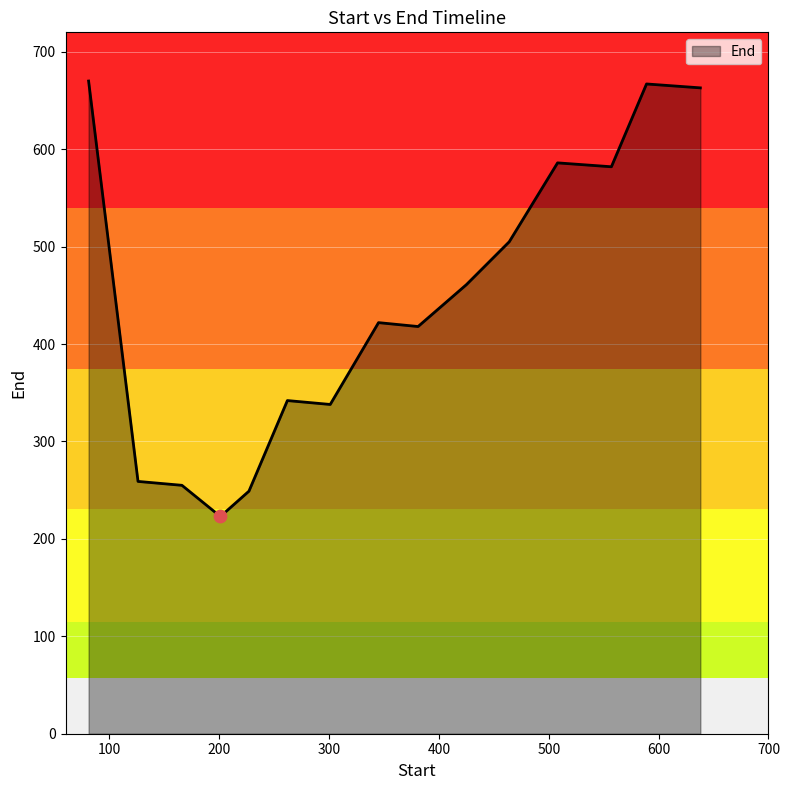

What is the maximum value shown in the chart?

670